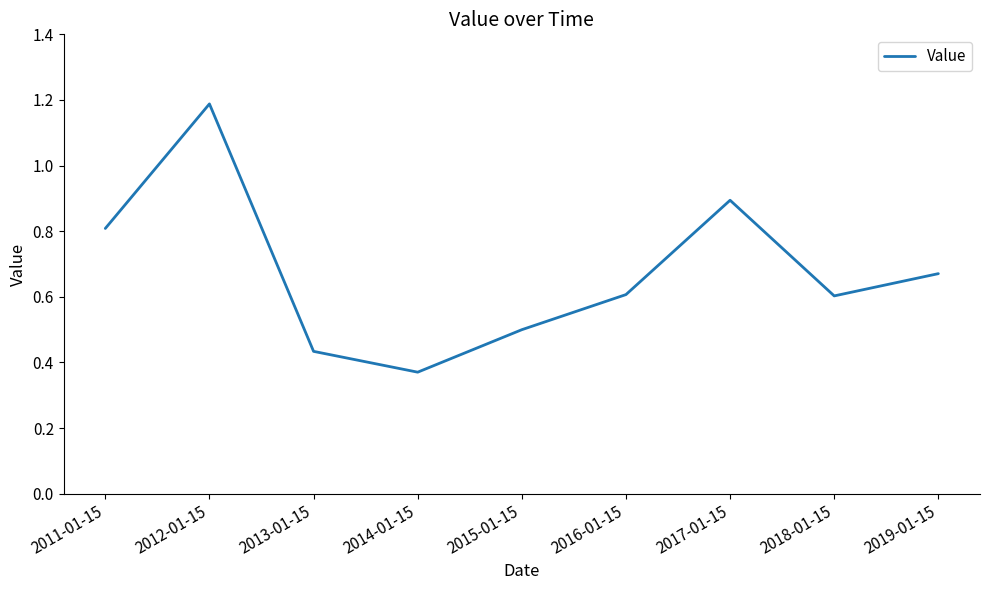

What value does the data have at 2011-01-15?

0.8